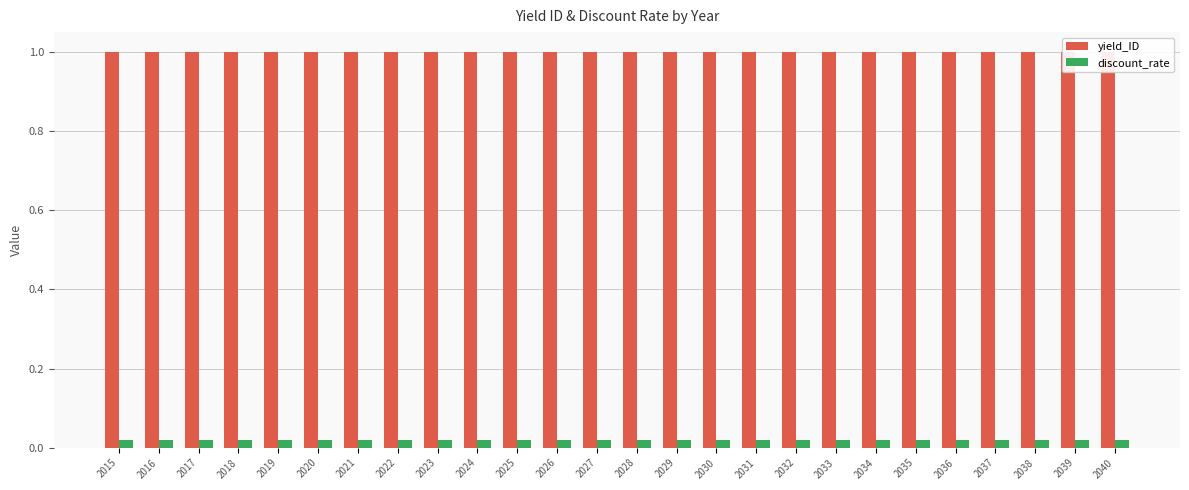

At which label is discount_rate closest to 0?

2015